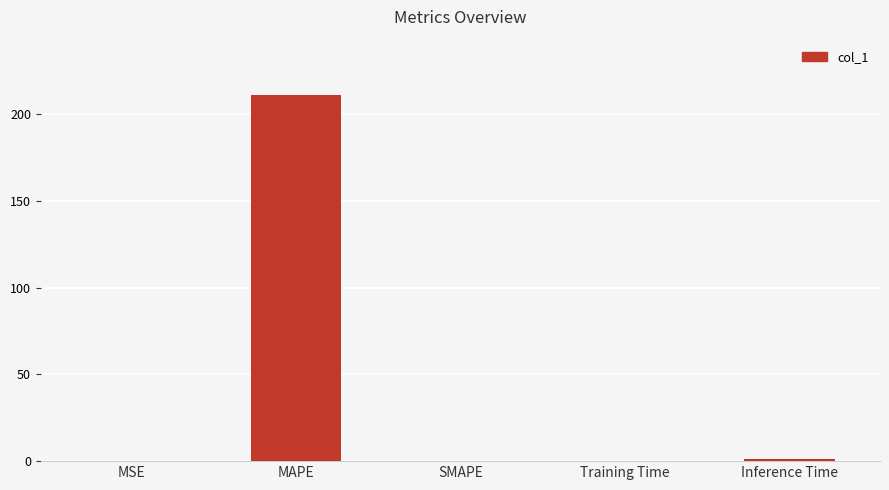

Is it true that the value at Inference Time is 1.1?

True